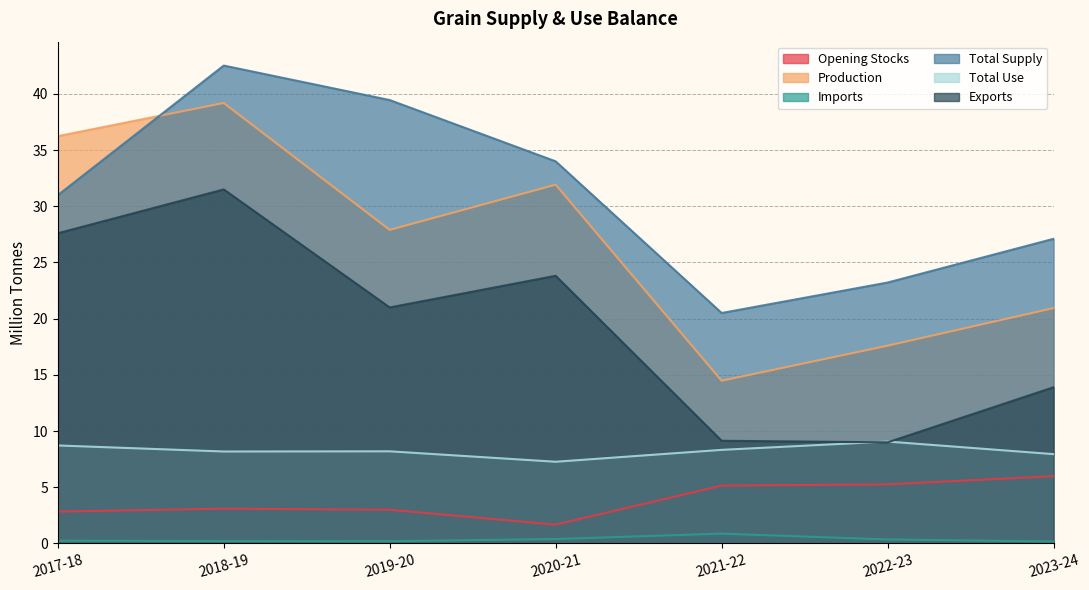

Does the chart display data point markers on the line(s)?

No